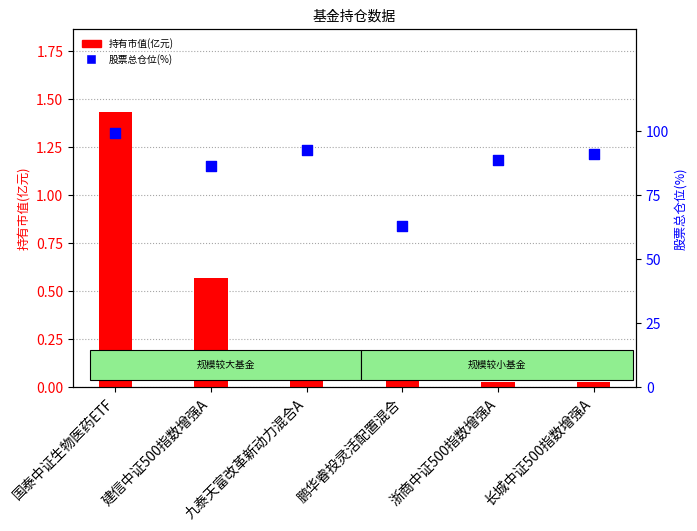

At which category is the sum across all series the highest?

国泰中证生物医药ETF